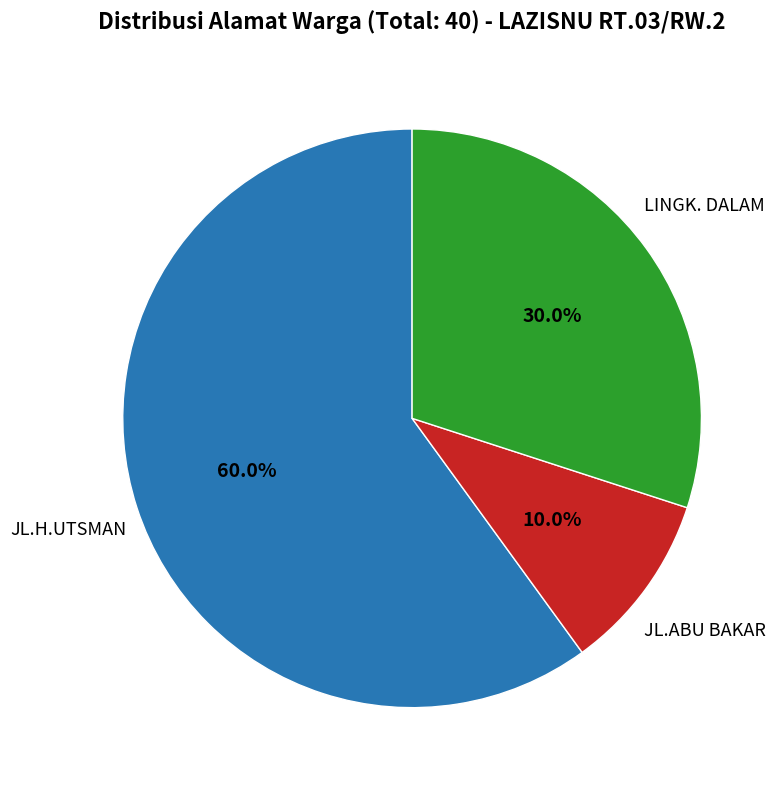

Is it true that LINGK. DALAM is 40% of the pie?

False